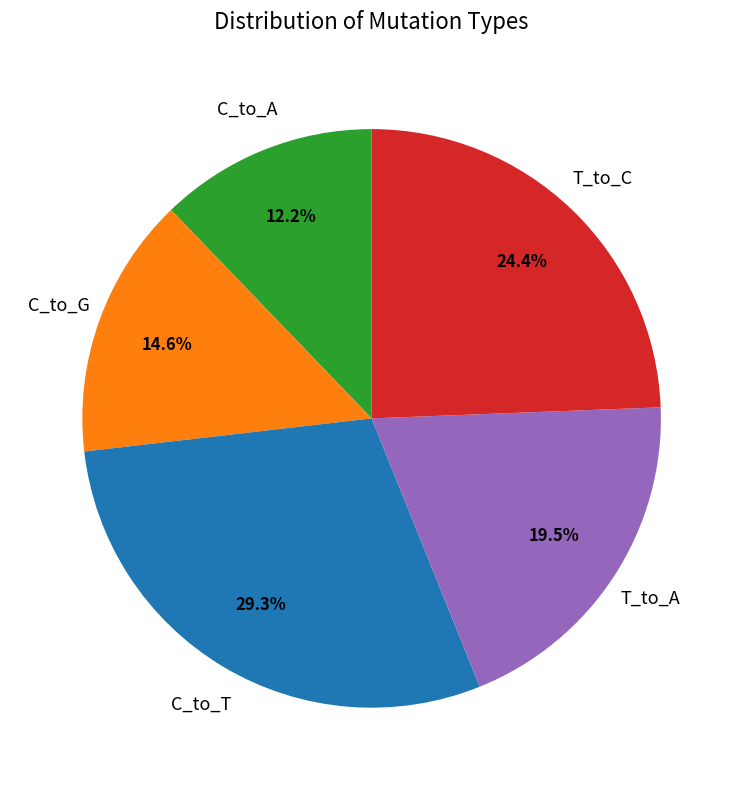

Is there a majority slice in this chart?

No